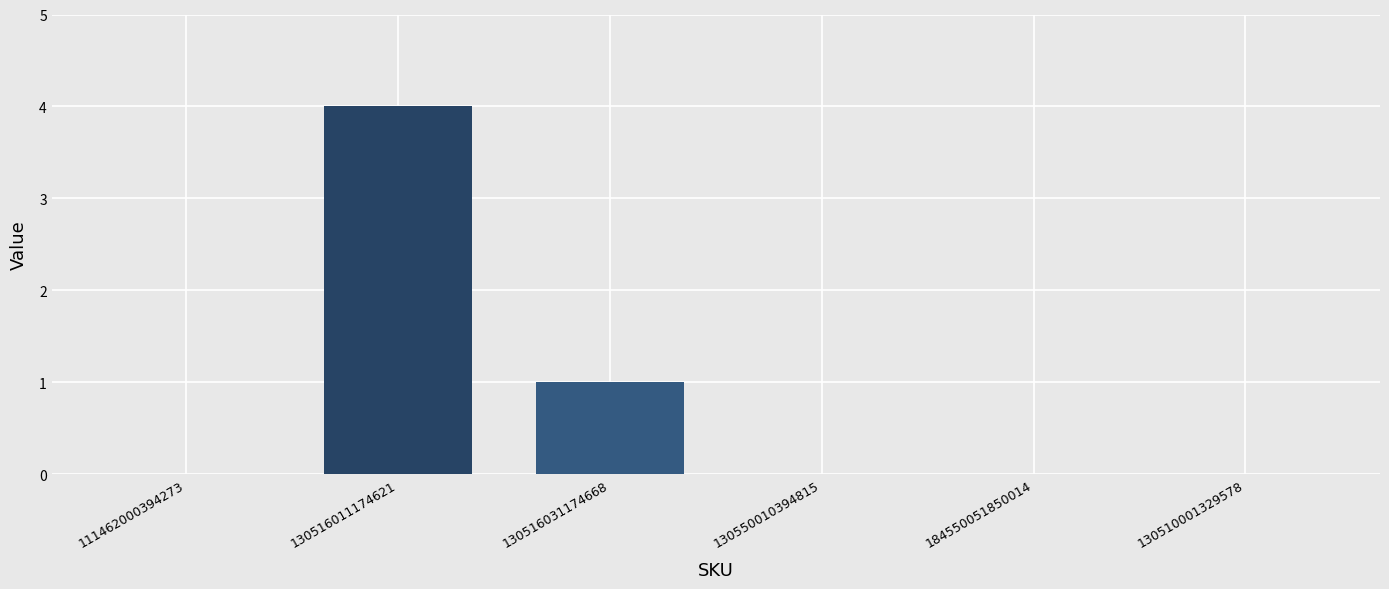

Are the bars horizontal?

No